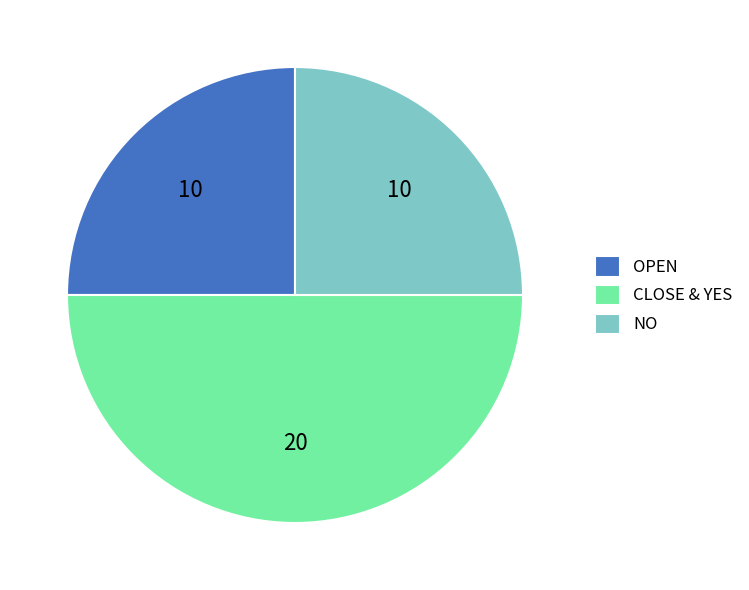

Which has a higher value, OPEN or CLOSE & YES?

CLOSE & YES